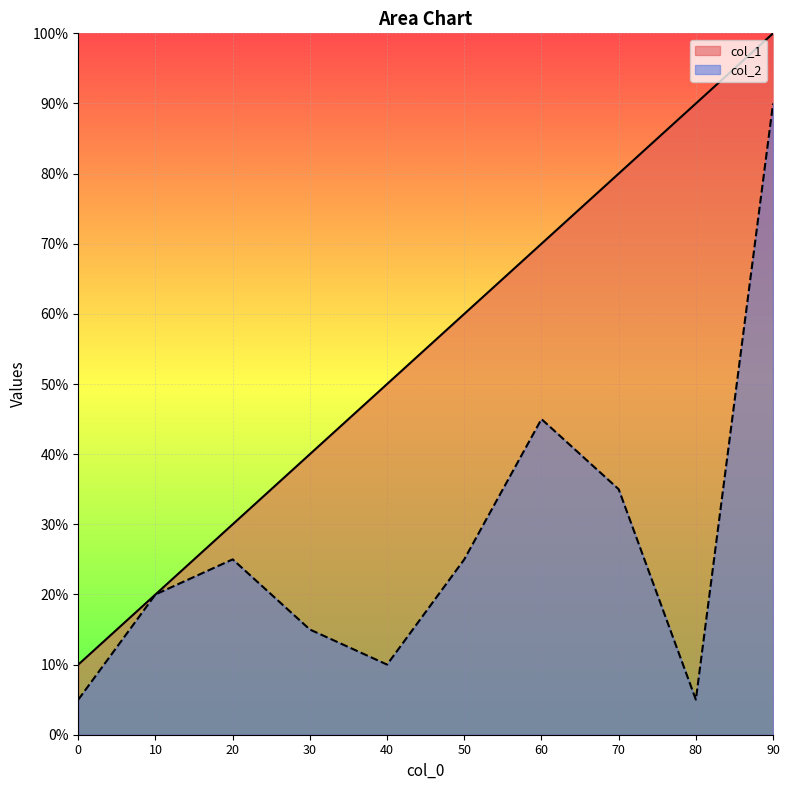

Where is col_1 nearest to the value 55?

40